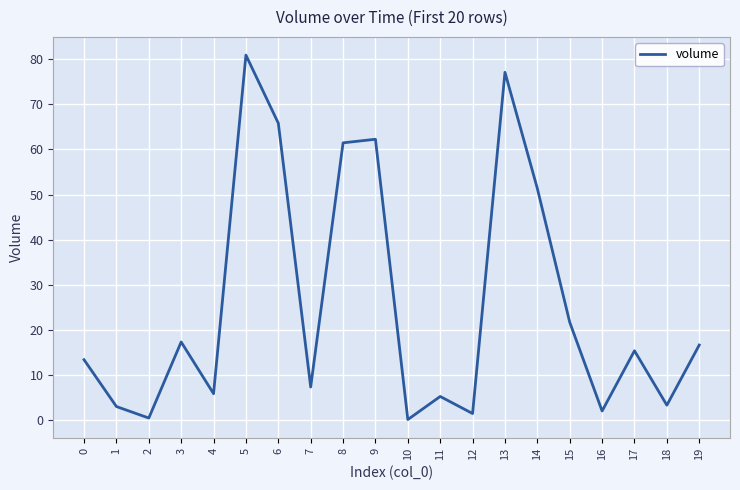

The chart shows a value of 82.5 at 14. True or false?

False